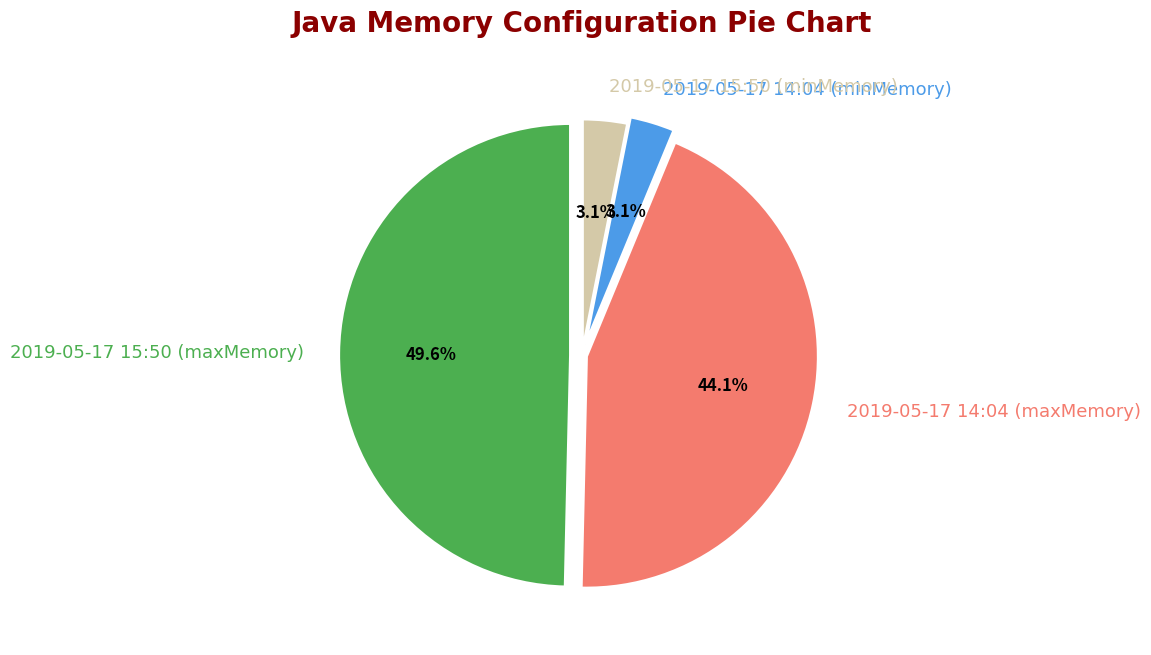

How many segments does this pie chart have?

4